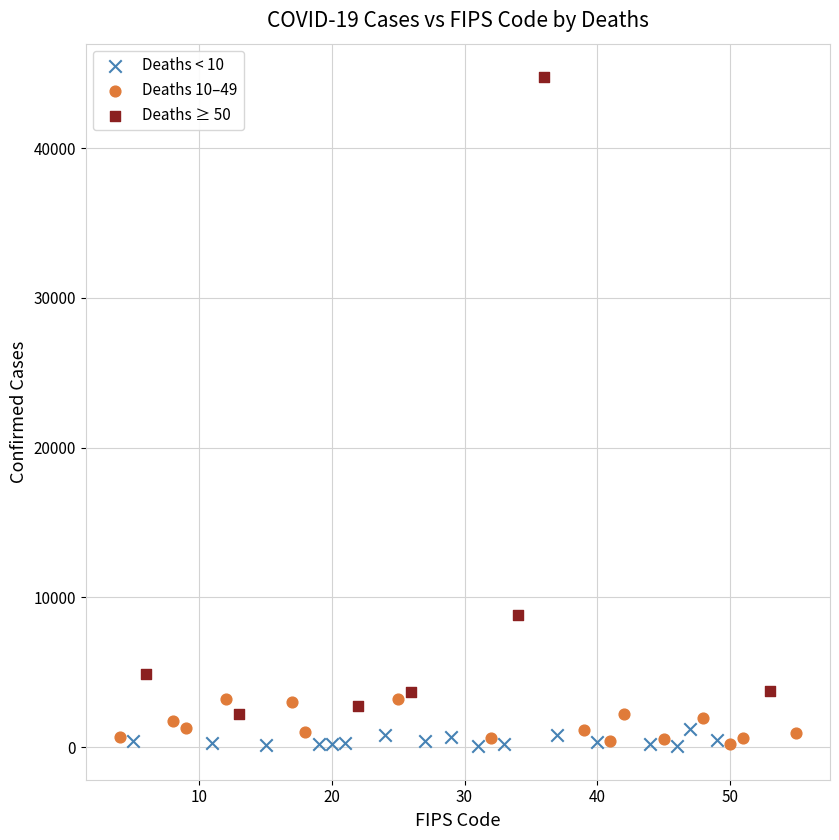

Which series contains the highest Y value?

Deaths ≥ 50